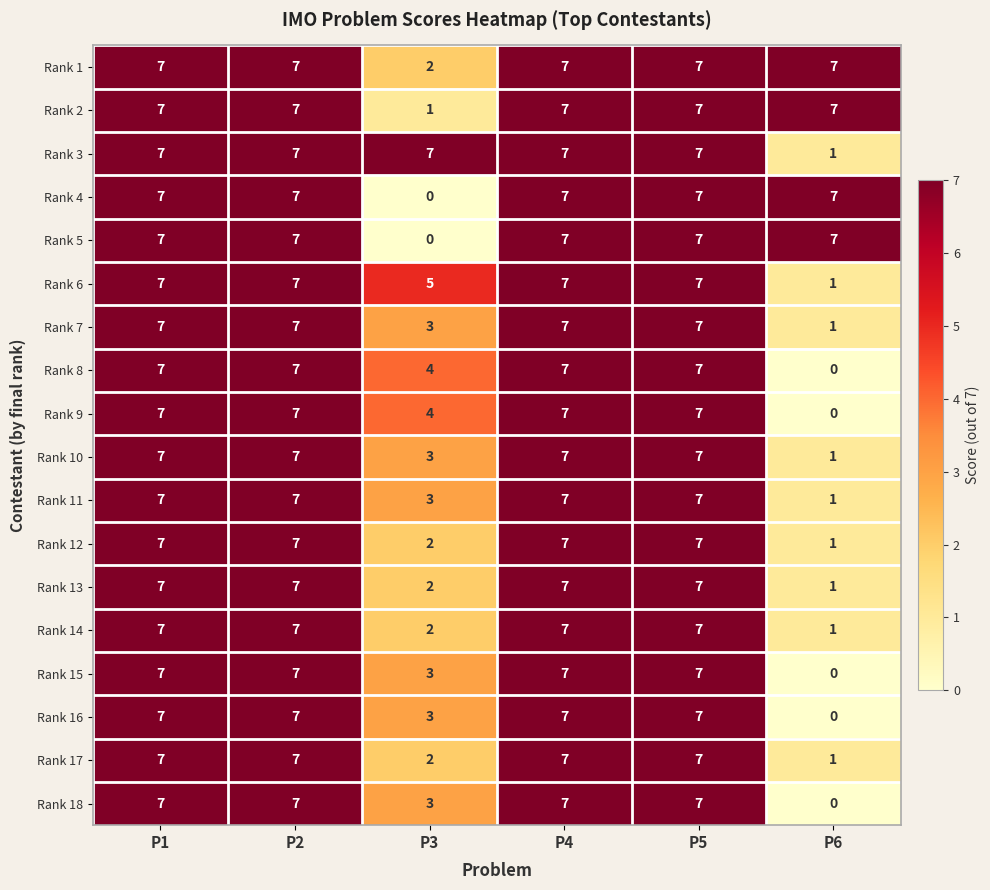

True or false: Rank 18 has a value of 7 at P4.

True